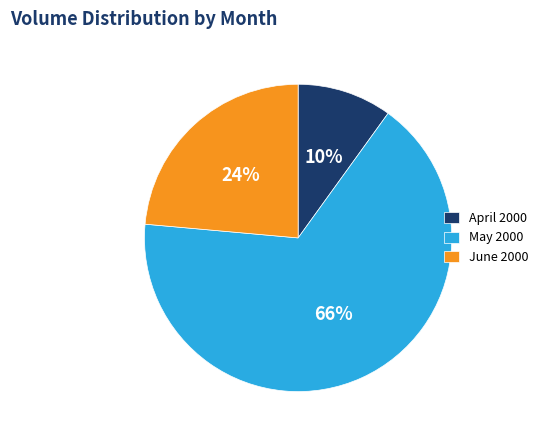

Between May 2000 and April 2000, which is larger?

May 2000